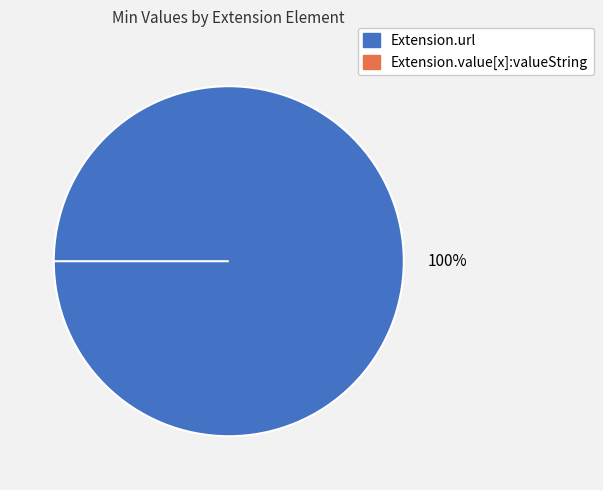

Which slice represents more than half of the pie?

Extension.url